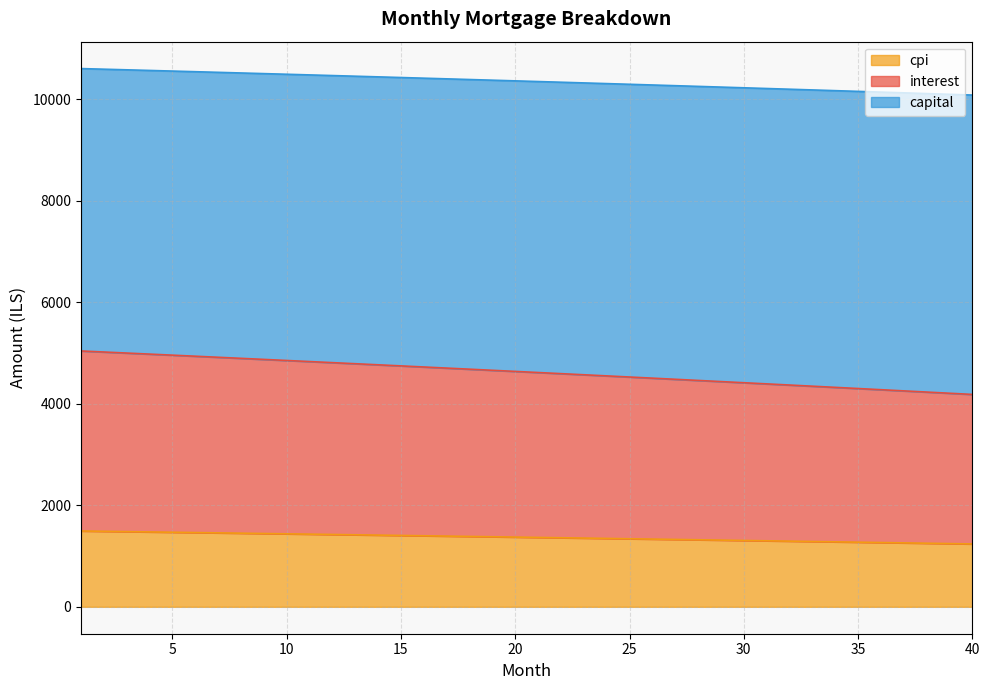

What is the difference between the maximum and minimum values in the cpi series?

255.2